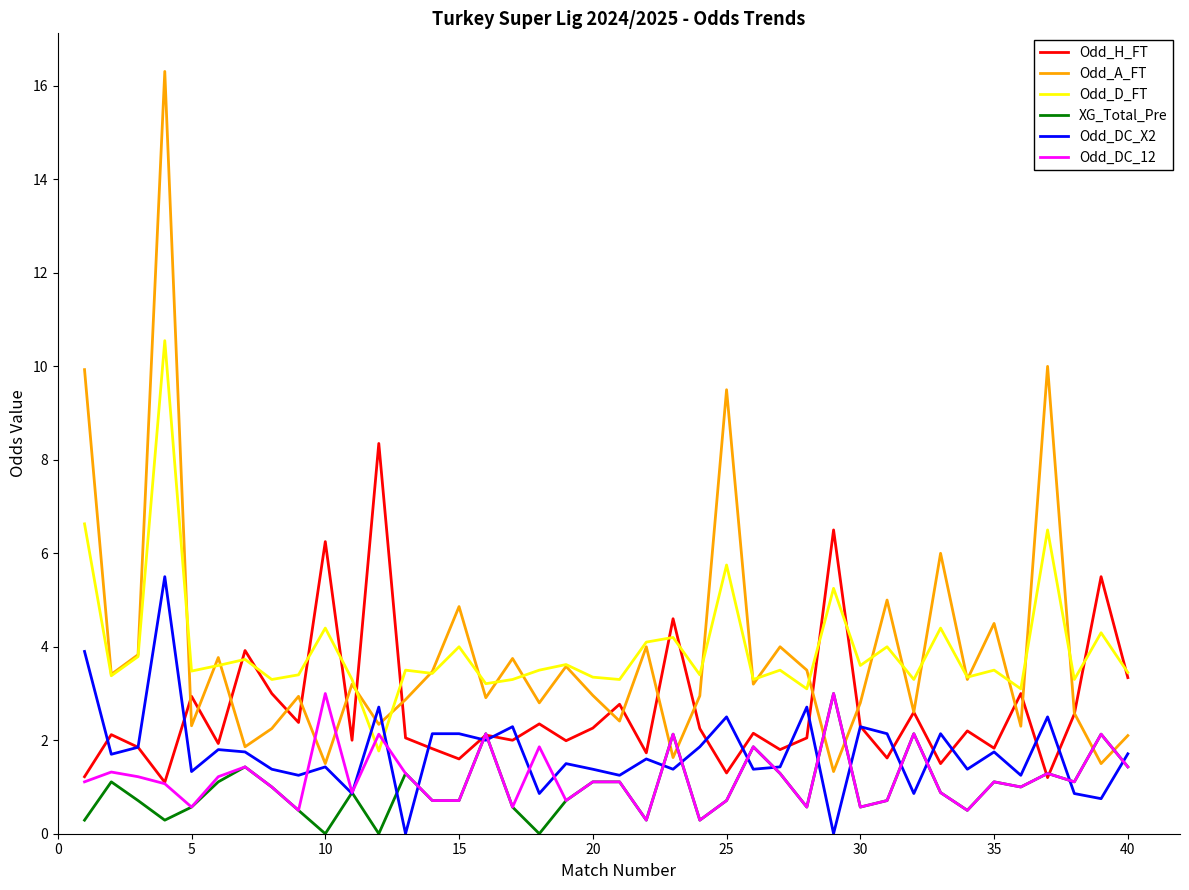

Which series has the widest spread of values?

Odd_A_FT